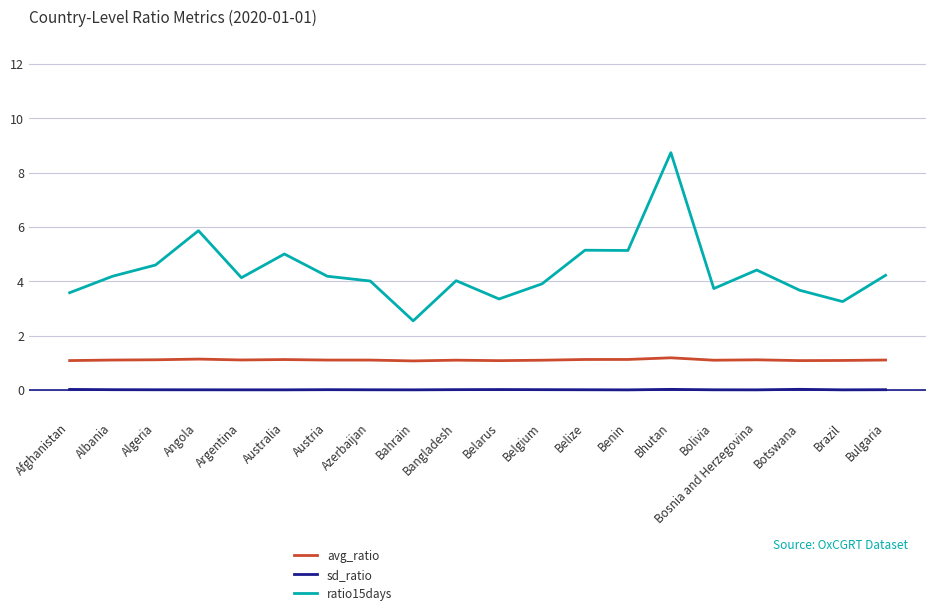

Does the chart have visible grid lines?

Yes